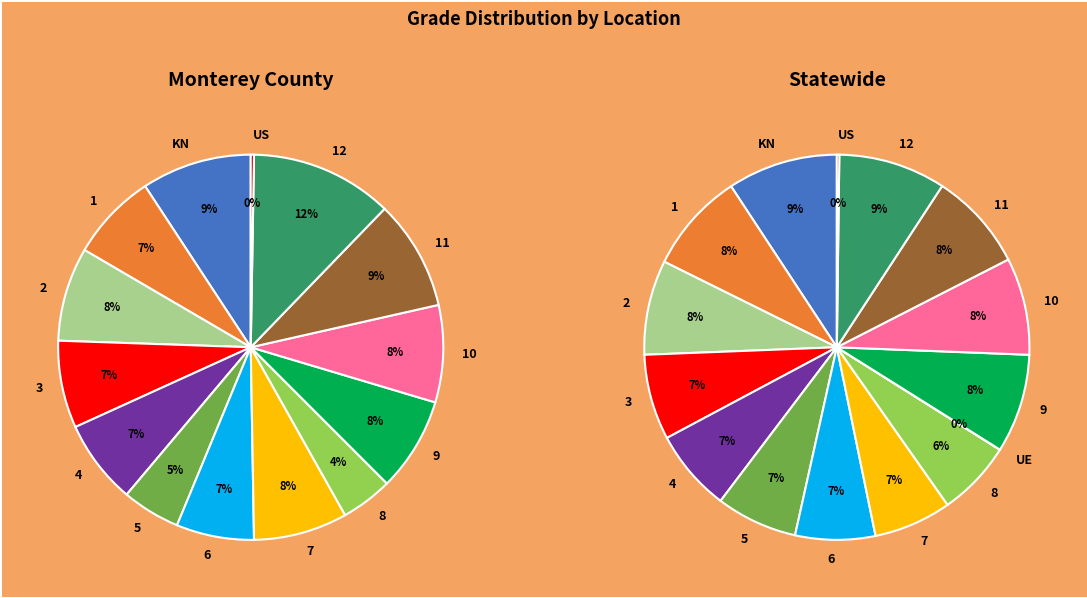

Is it true that 11 is 9% of the pie?

True